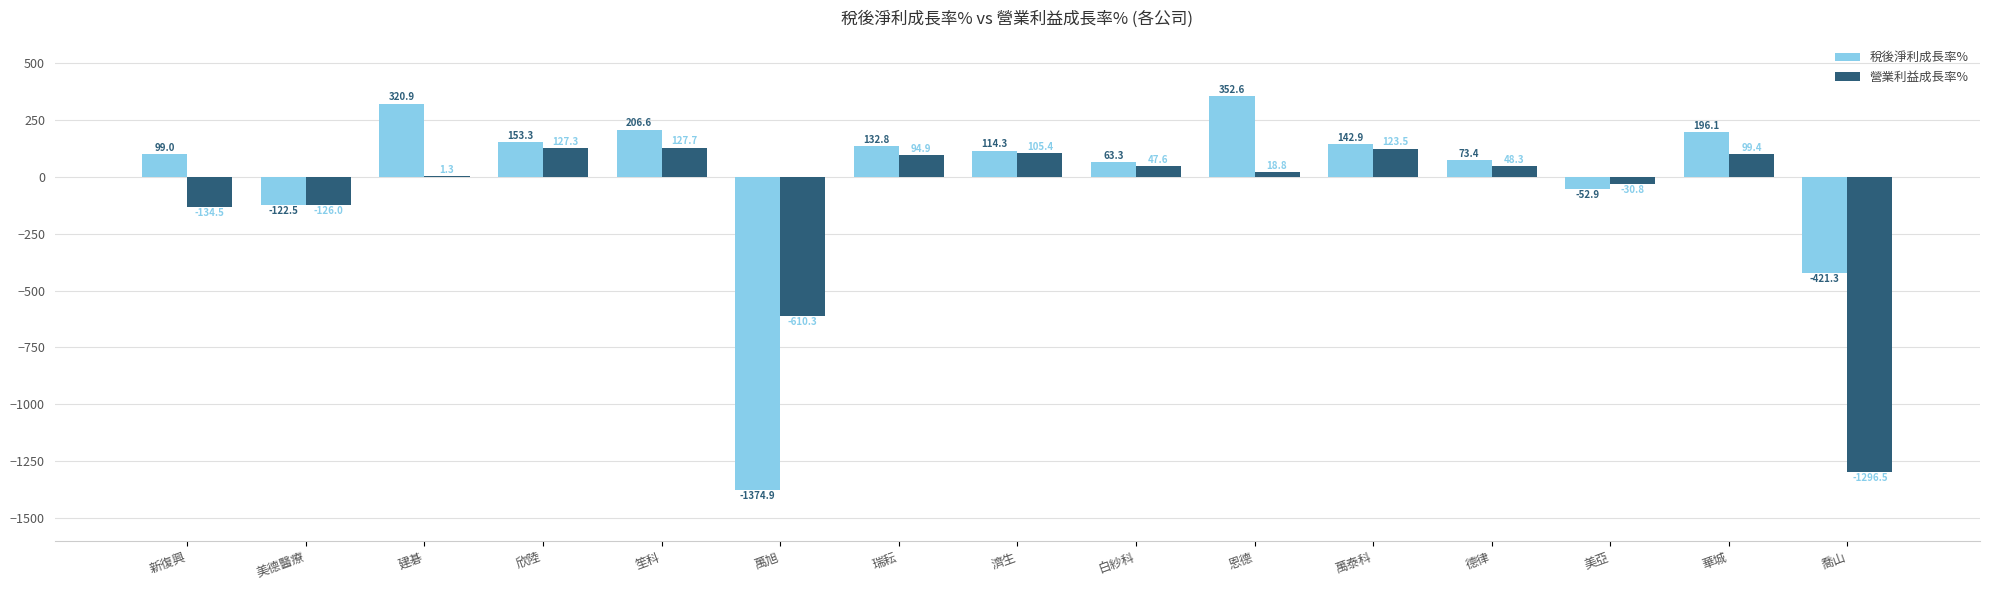

How many positive values does the 稅後淨利成長率% series have?

11